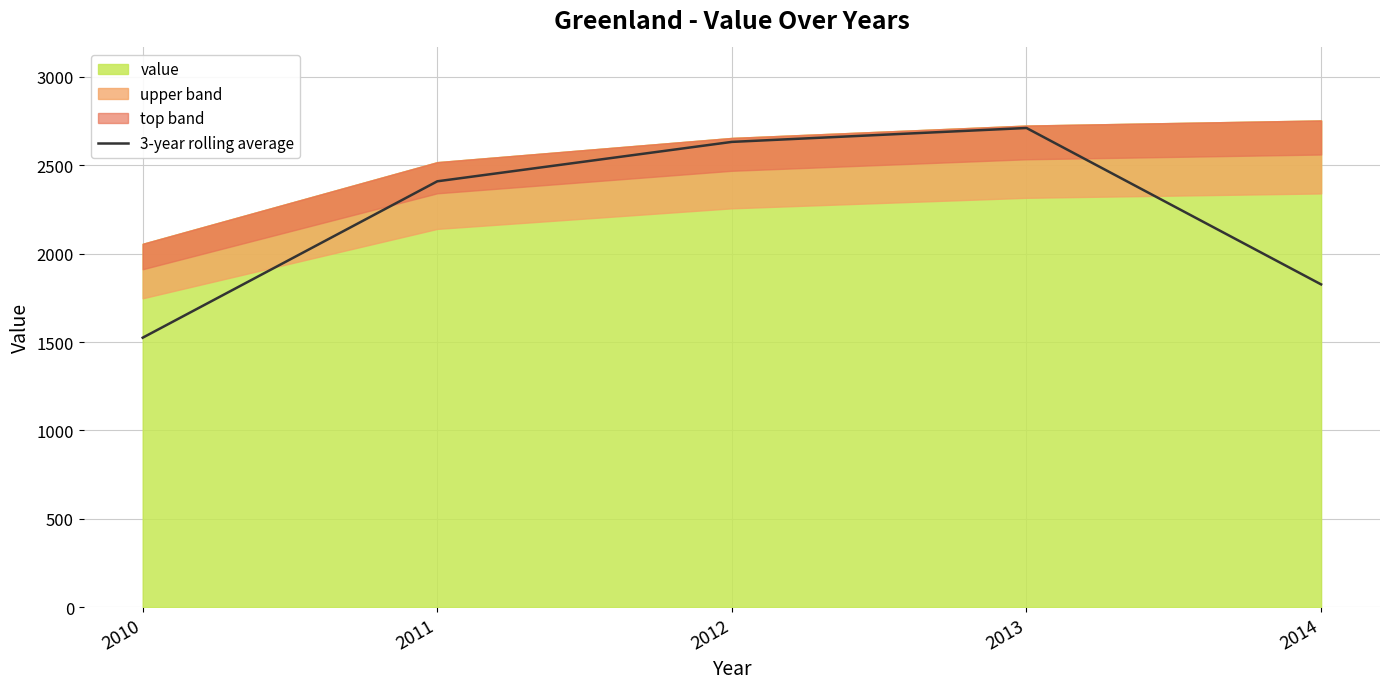

What is the greatest value displayed?

2711.3